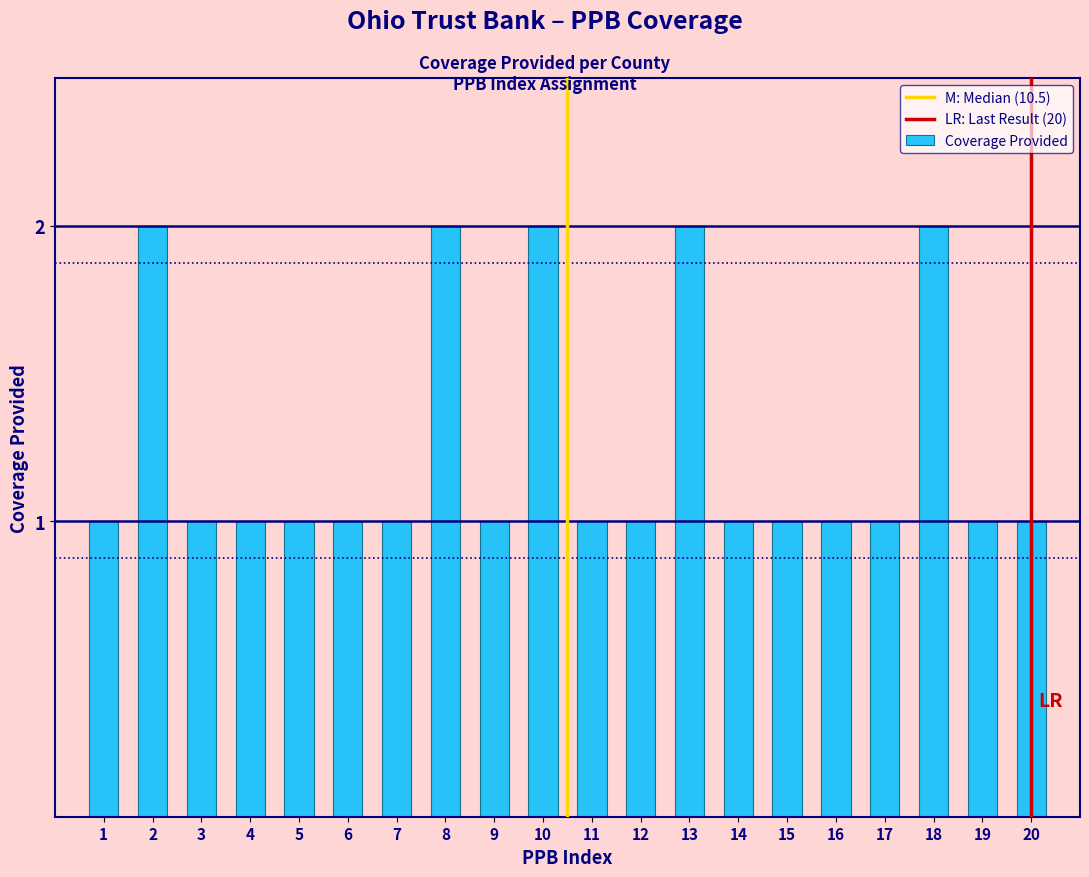

Reading left to right, extract all data points from this chart.

1=1	2=2	3=1	4=1	5=1	6=1	7=1	8=2	9=1	10=2	11=1	12=1	13=2	14=1	15=1	16=1	17=1	18=2	19=1	20=1